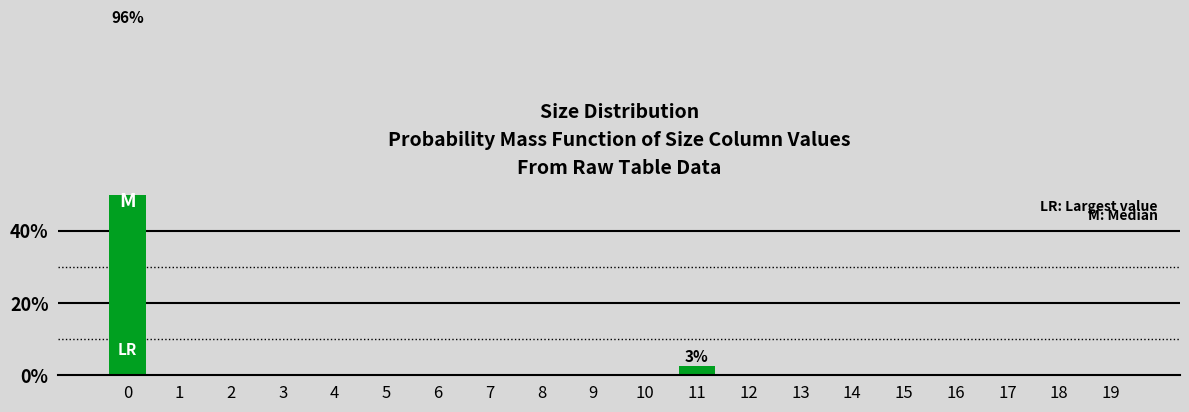

List the labels in order of value, smallest first.

6, 5, 16, 10, 4, 3, 15, 9, 2, 8, 7, 19, 18, 14, 17, 13, 1, 12, 11, 0